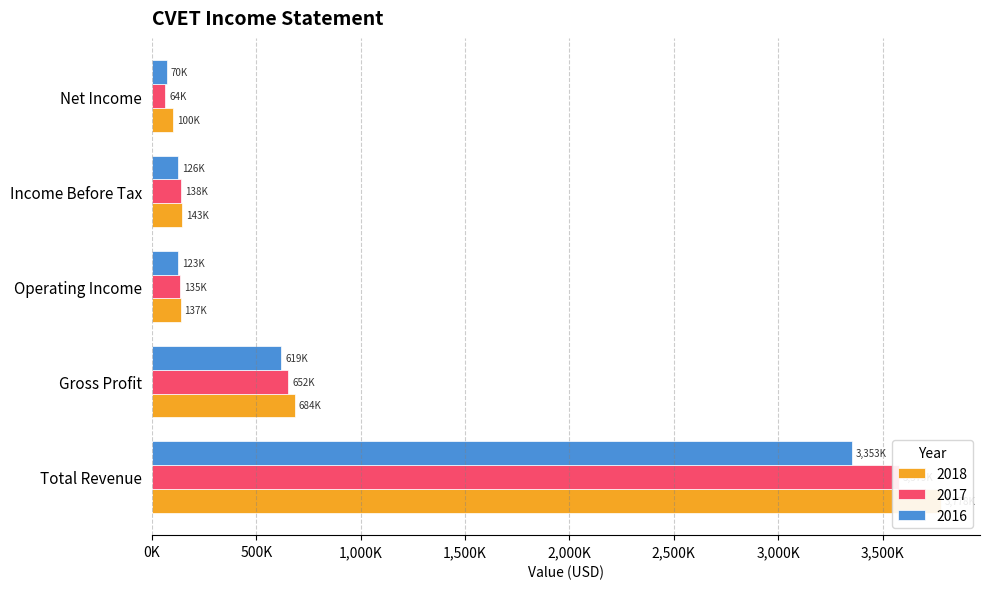

At which category is the sum across all series the highest?

Total Revenue